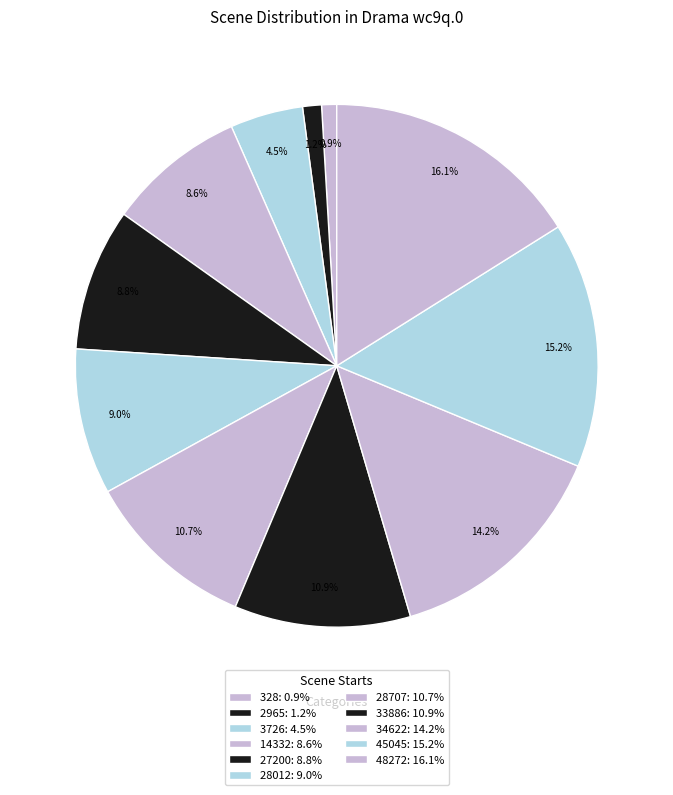

Count the number of slices in the pie.

11